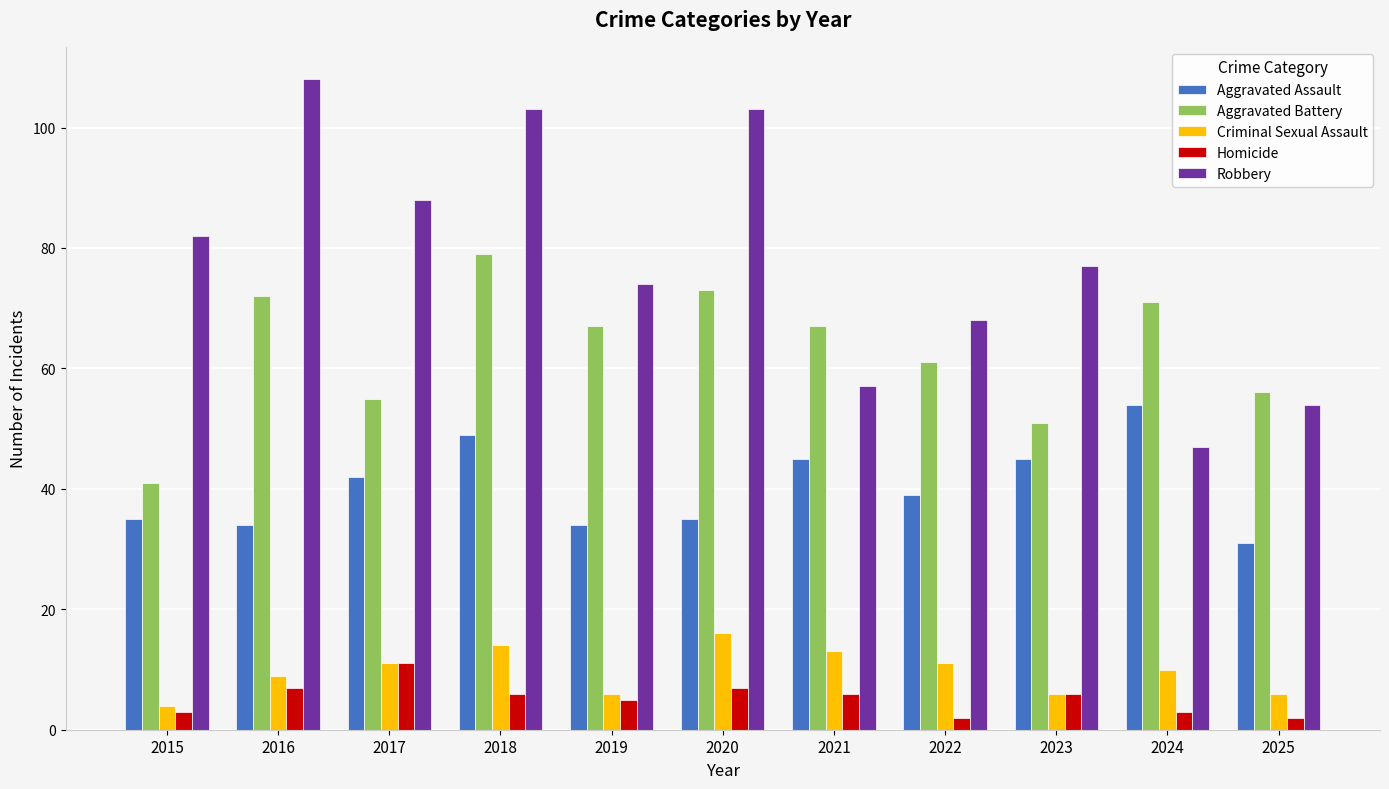

Does the chart contain stacked bars?

No